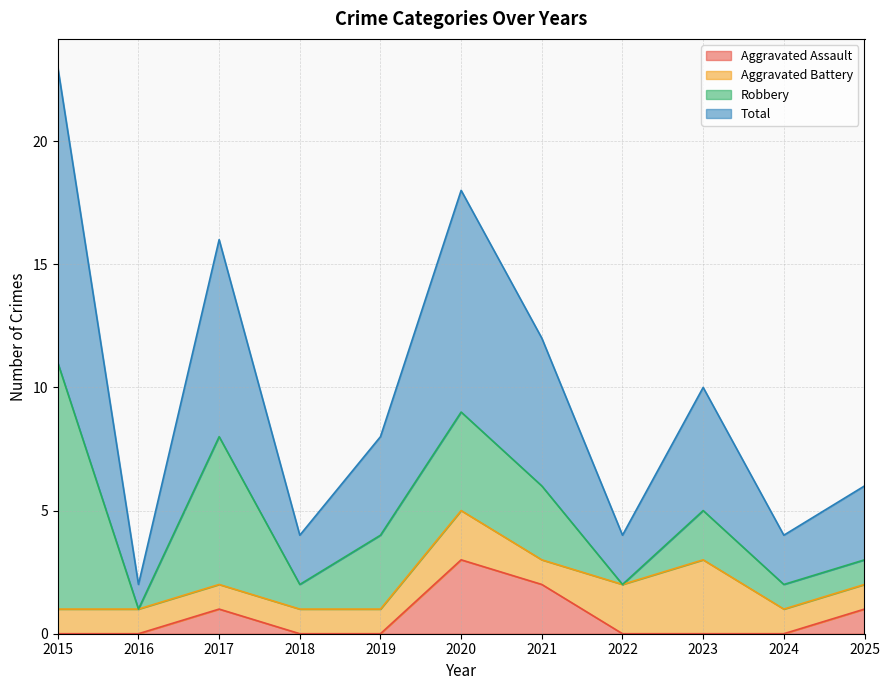

At which label does Aggravated Assault reach its peak?

2020